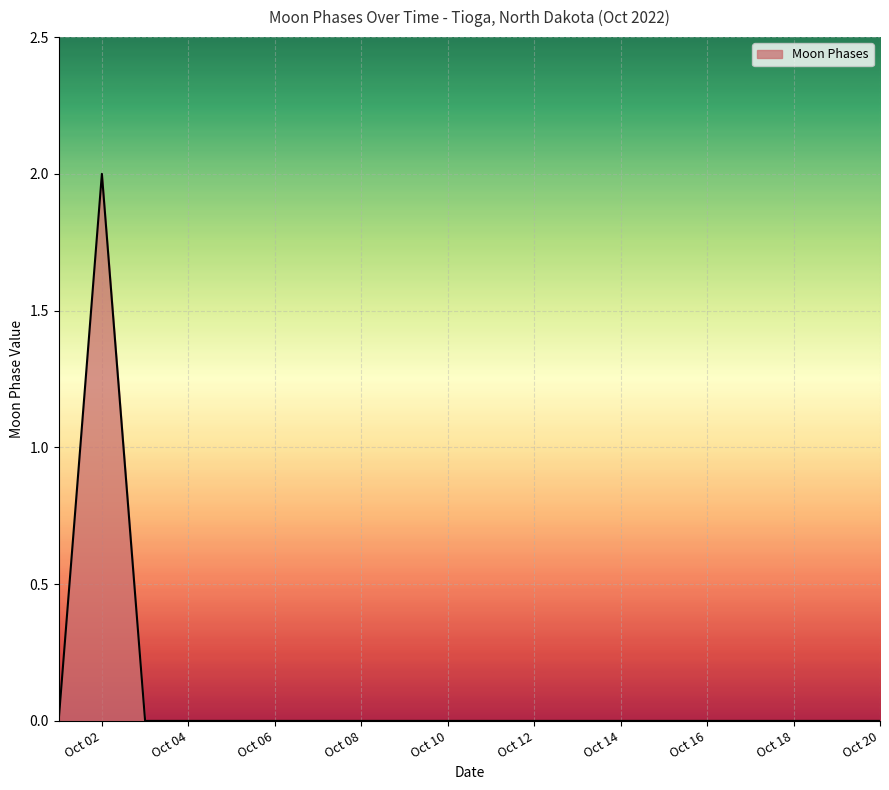

Does the chart have visible grid lines?

Yes